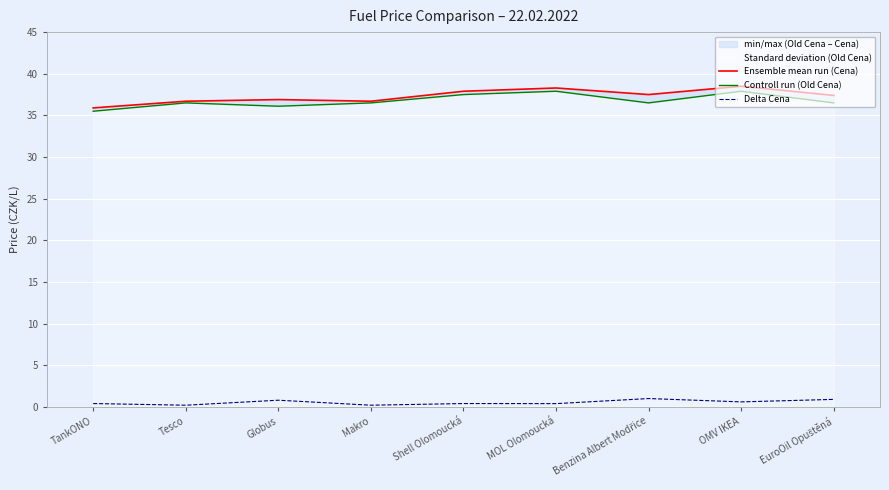

At how many categories does at least one series exceed 26?

9